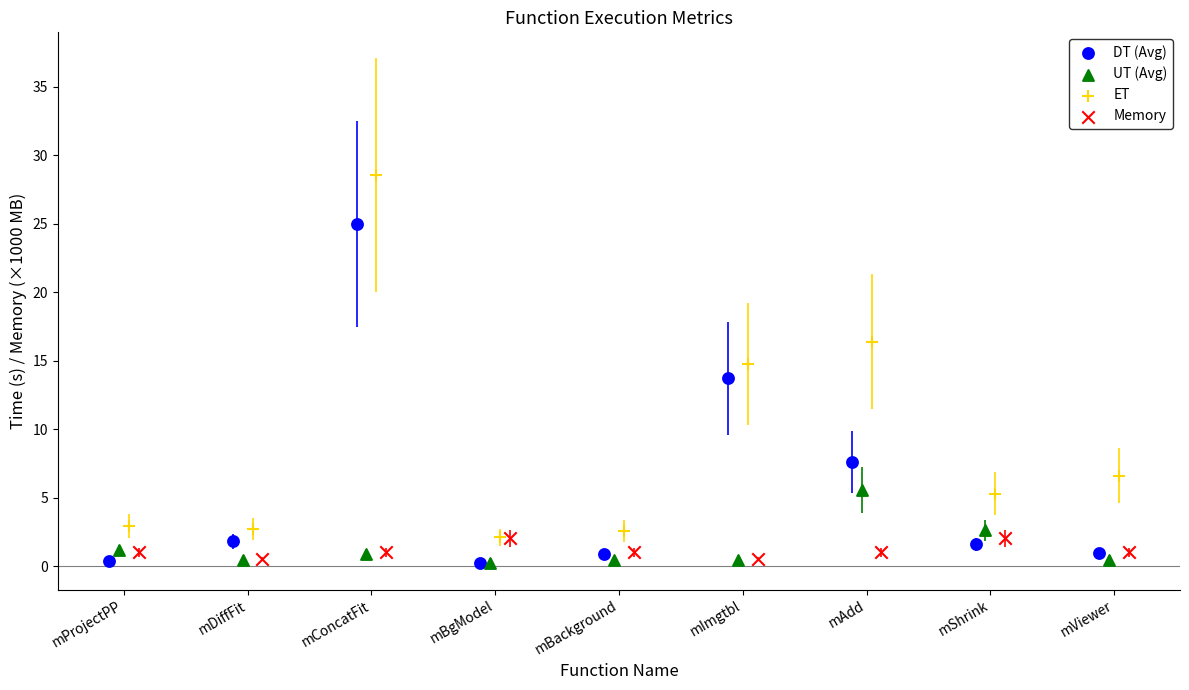

Which series reaches the maximum Y coordinate?

ET